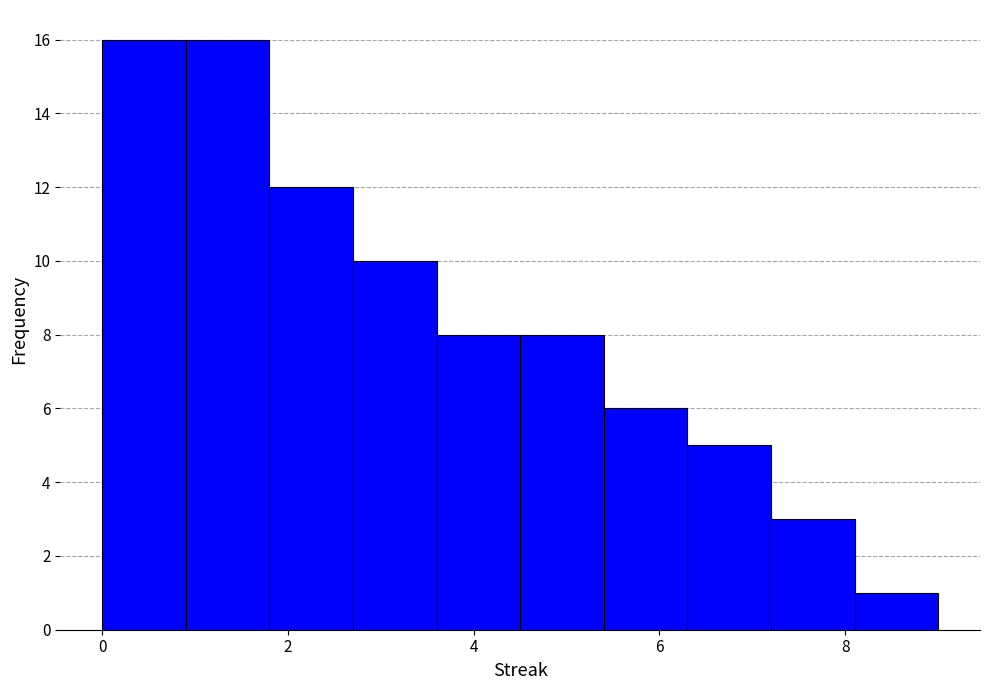

What is the height of the bar covering 4.5 to 5.4 on the x-axis? Neither the bar edges nor the heights are printed on the chart, so give them approximately, as read against the axes.

8